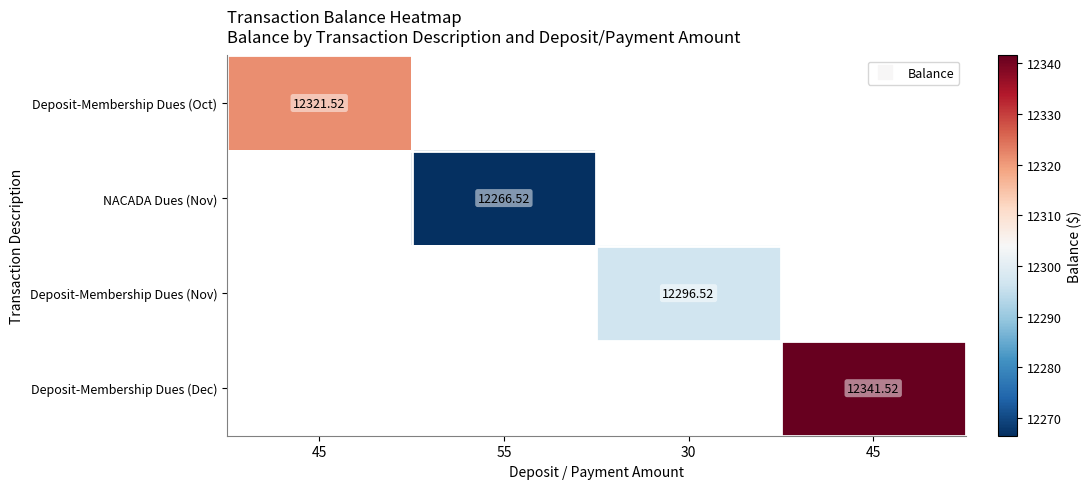

Which has a higher value, 45 or 45?

45